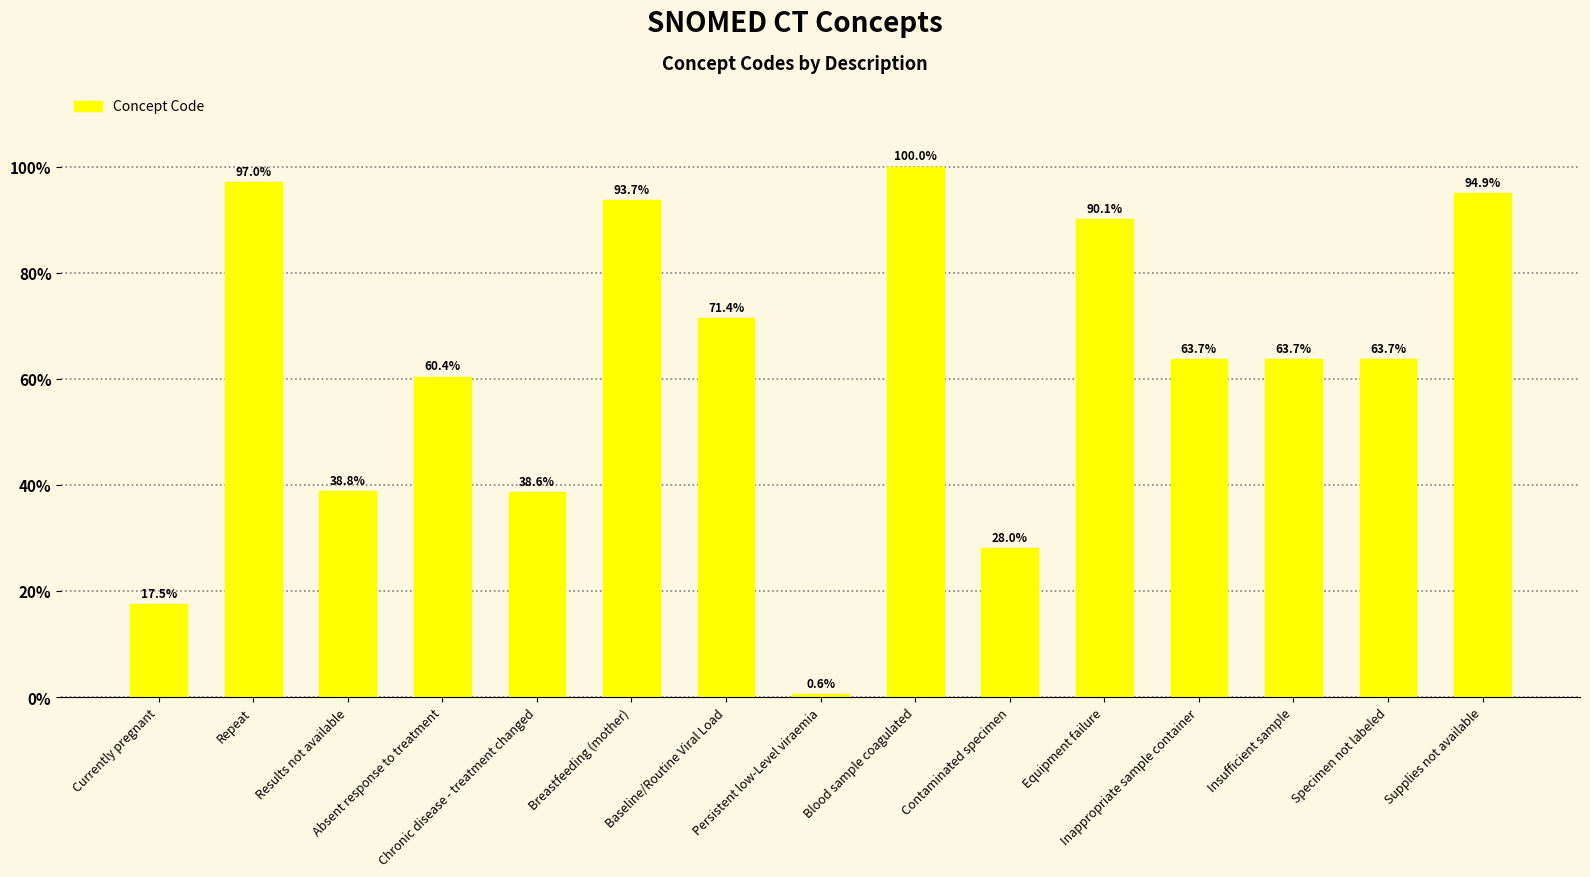

The value at Chronic disease - treatment changed is 38.6. True or false?

True